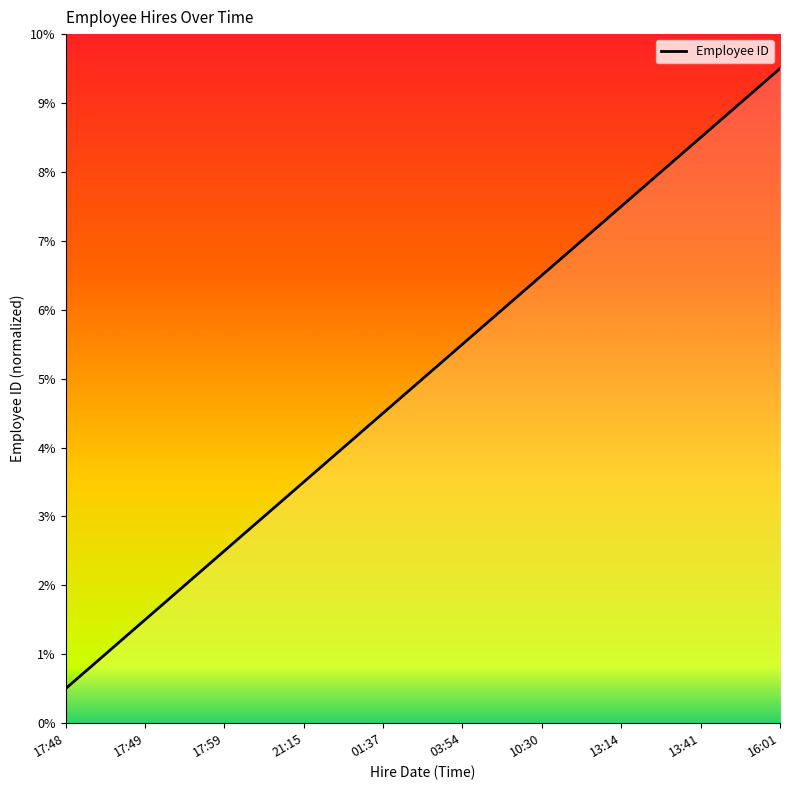

The chart shows a value of 3.2 at 13:41. True or false?

False